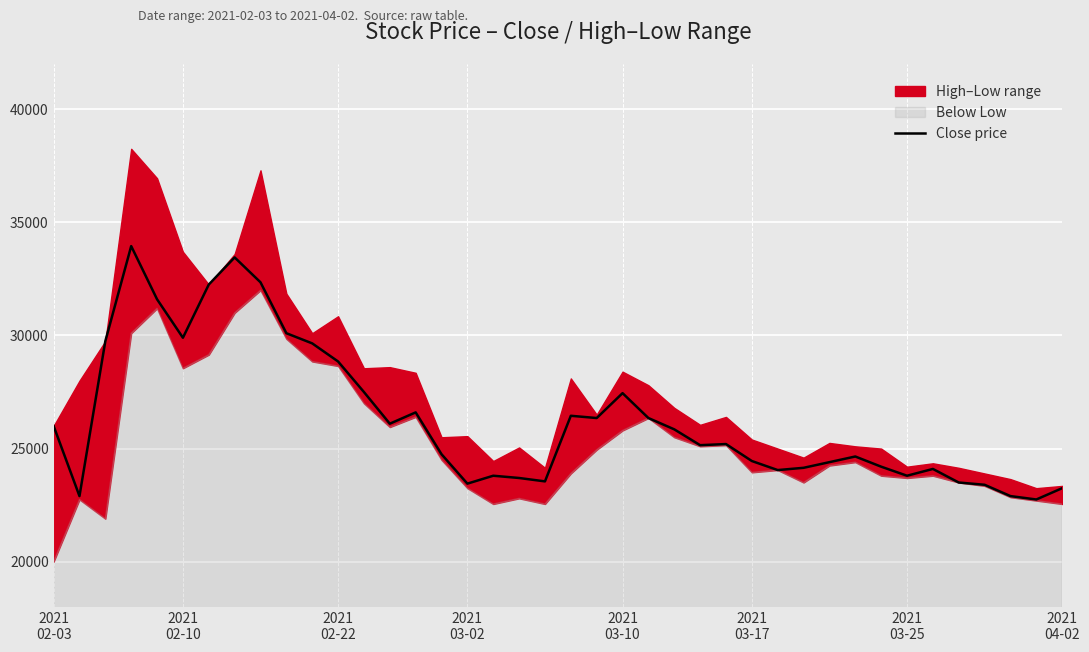

What is the difference between the values at 15 and 29?

600